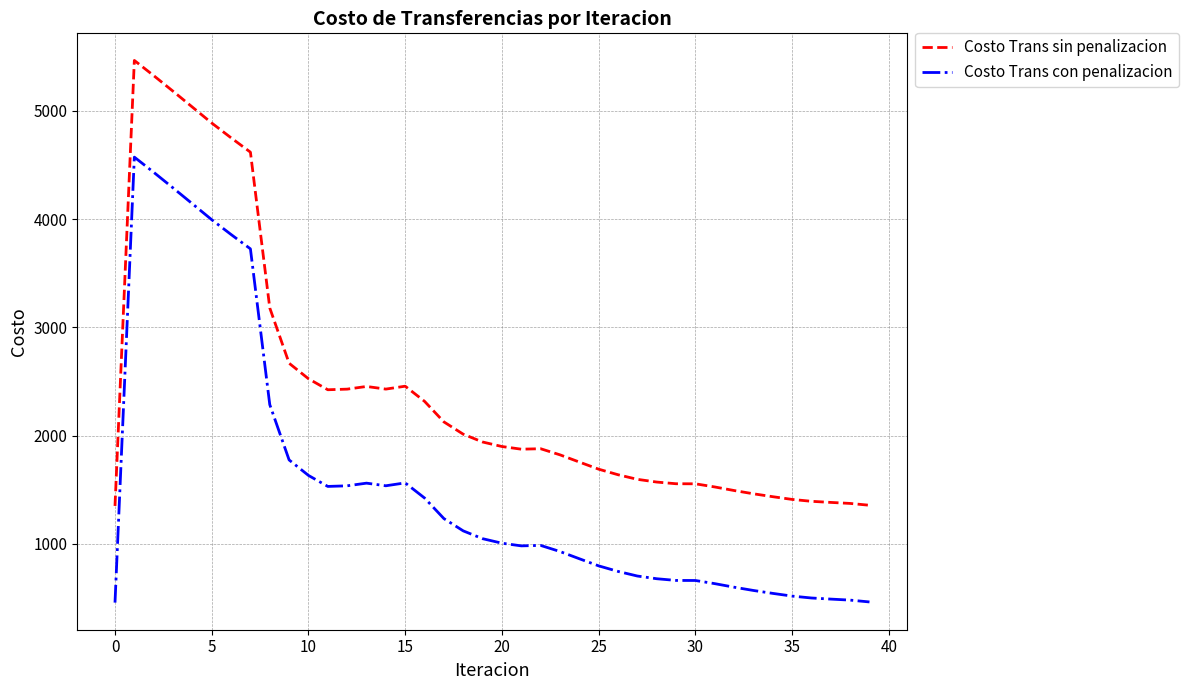

Rank the series by their maximum value, from highest to lowest.

Costo Trans sin penalizacion, Costo Trans con penalizacion